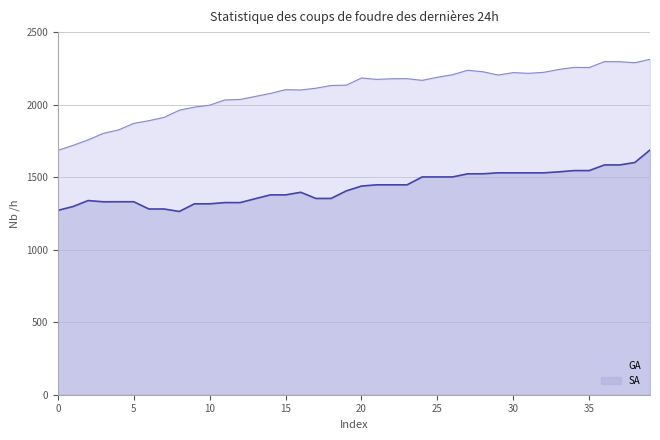

What is the difference between the second highest and second lowest values in the SA series?

330.1